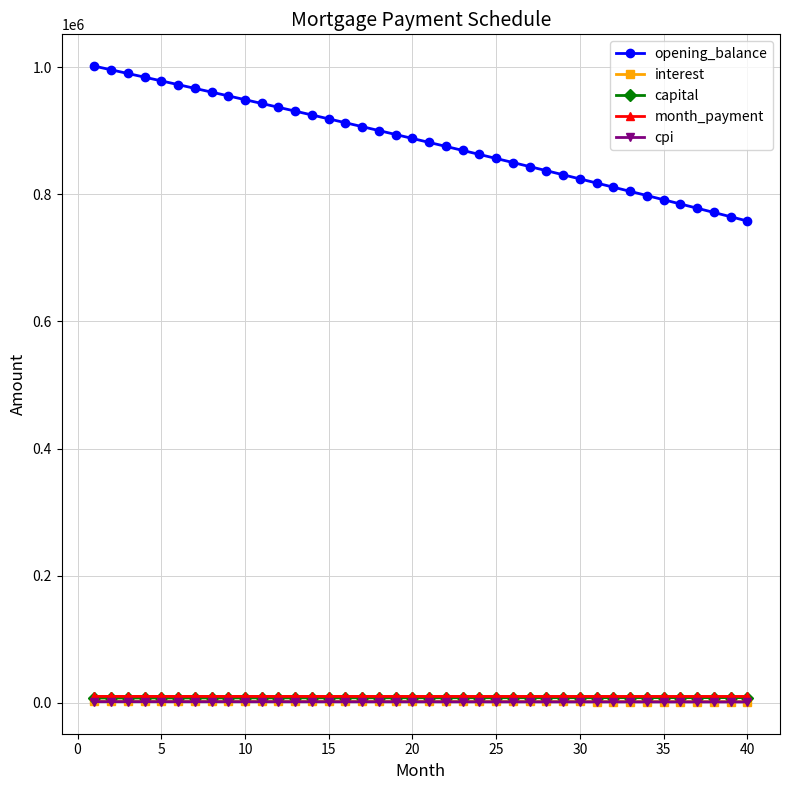

True or false: cpi and opening_balance cross at least once.

False